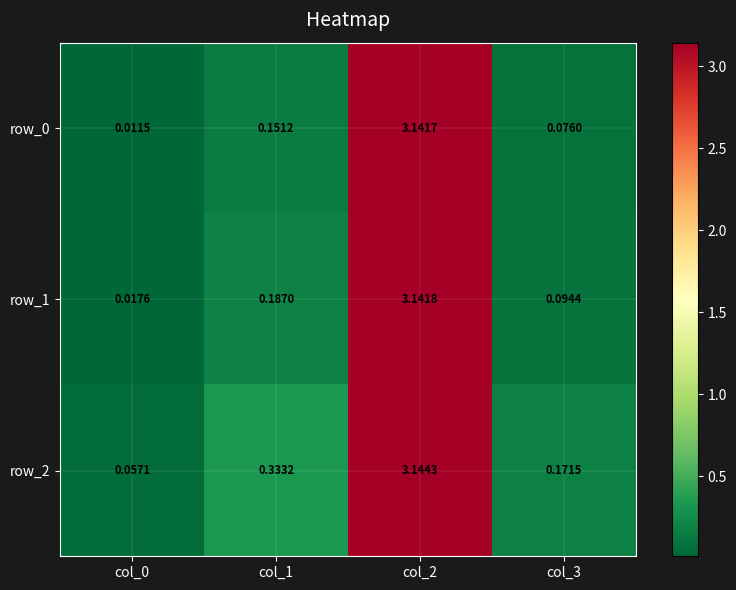

What is the difference between the row_1 values at col_1 and col_0?

0.2